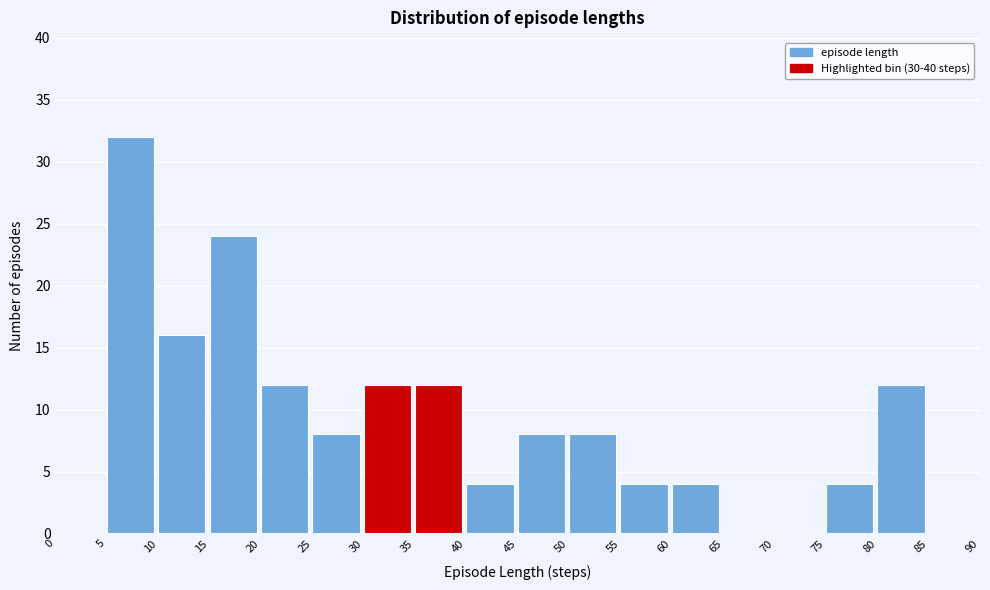

Reading left to right, list every bar in this chart as the range it spans on the x-axis followed by its height. The values are not printed on the chart, so give them approximately, as read against the axis.

0 to 5: 0
5 to 10: 32
10 to 15: 16
15 to 20: 24
20 to 25: 12
25 to 30: 8
30 to 35: 12
35 to 40: 12
40 to 45: 4
45 to 50: 8
50 to 55: 8
55 to 60: 4
60 to 65: 4
65 to 70: 0
70 to 75: 0
75 to 80: 4
80 to 85: 12
85 to 90: 0